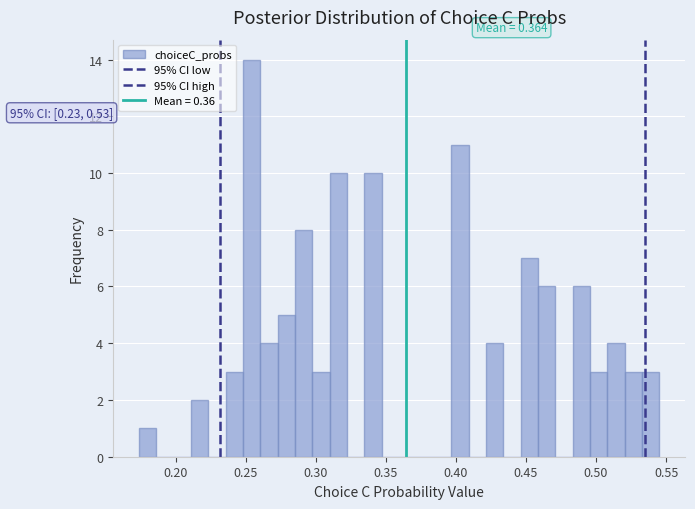

Around what value on the x-axis is the tallest bar? Give the approximate position of its centre, as read against the axis.

0.255